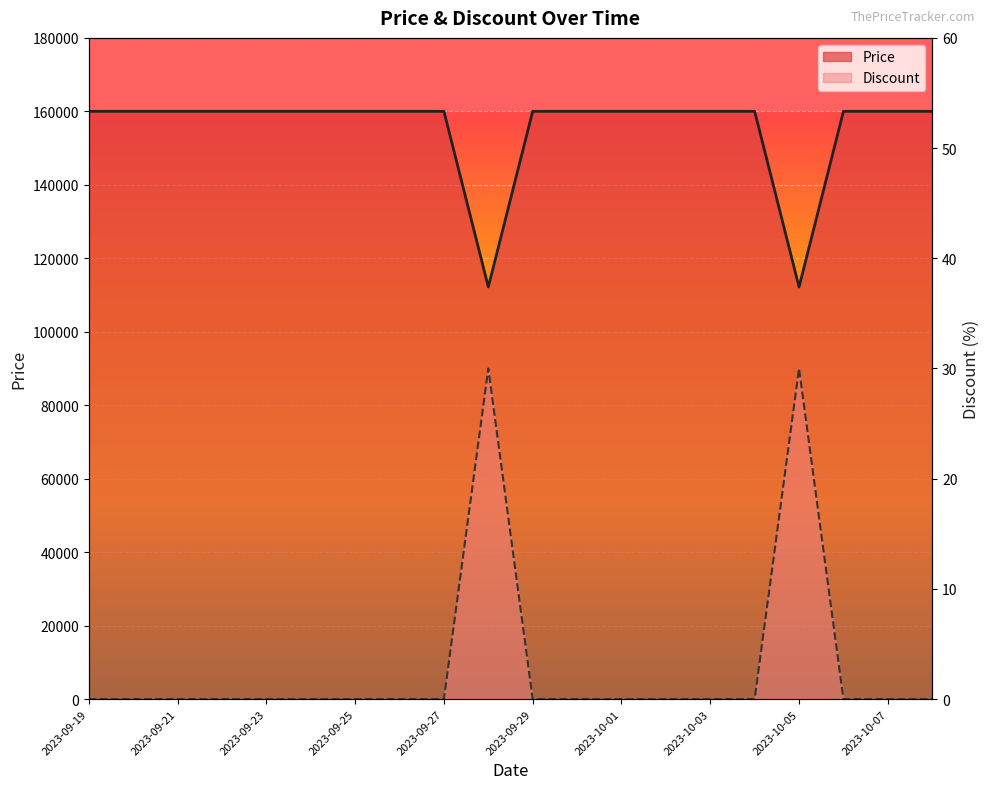

Which has a higher value, 2023-09-23 or 2023-09-21?

2023-09-23